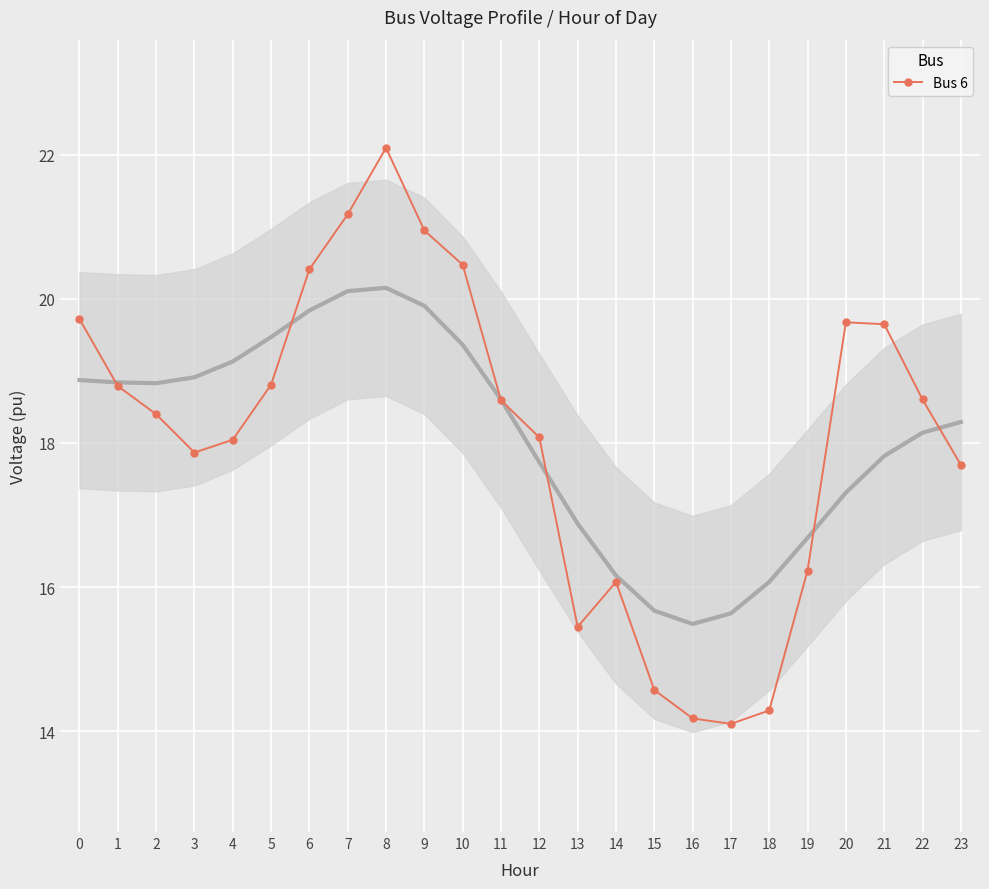

The chart shows a value of 21.2 at 7. True or false?

True